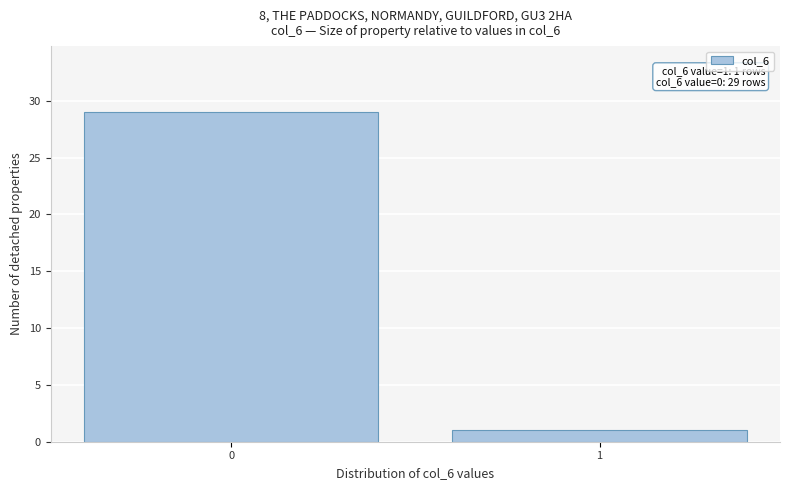

Reading right to left, list all the values displayed in this chart.

1=1	0=29